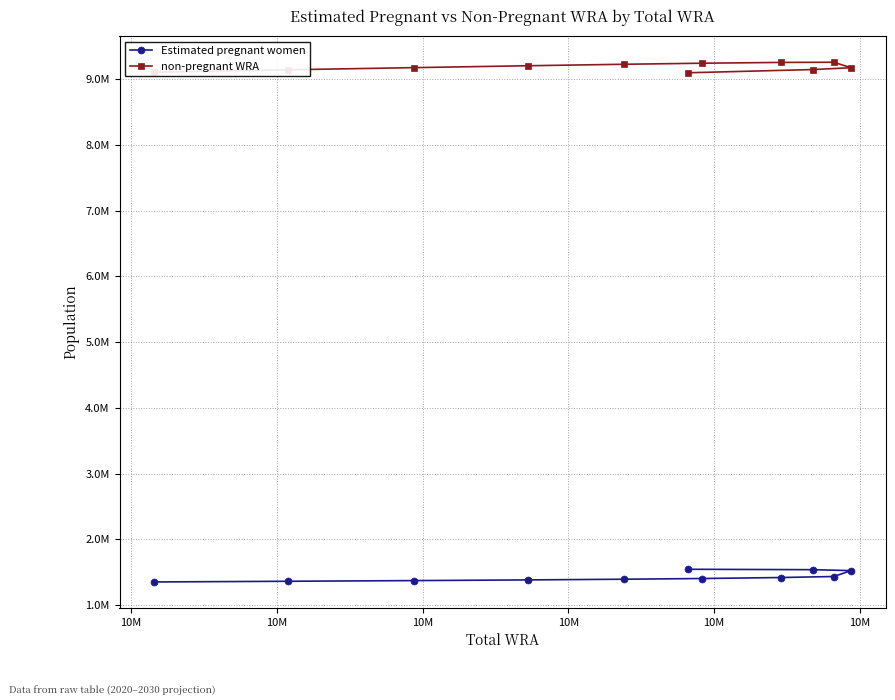

What are all the series names shown in the legend?

Estimated pregnant women, non-pregnant WRA